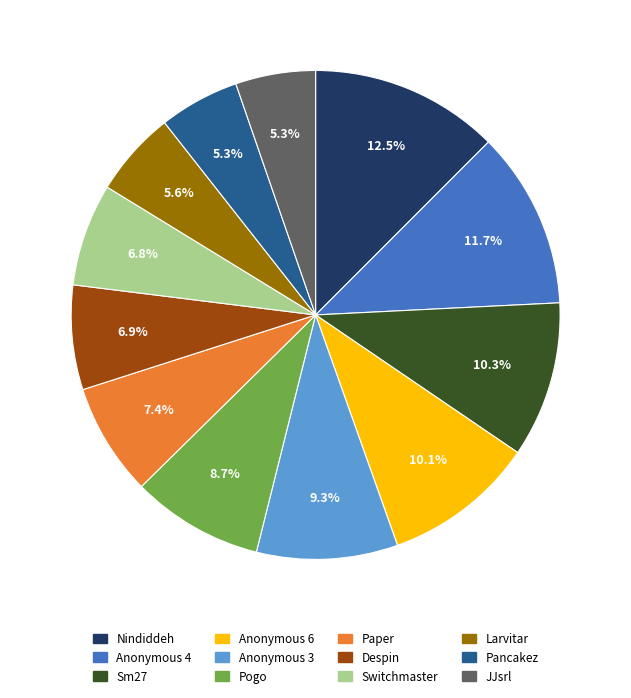

Is there any slice that represents more than half of the pie?

No